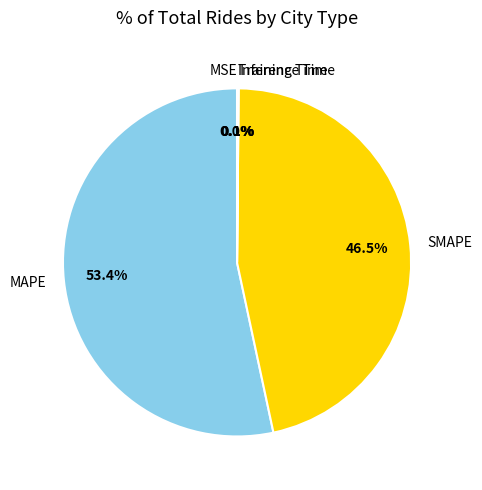

Which category accounts for the majority?

MAPE